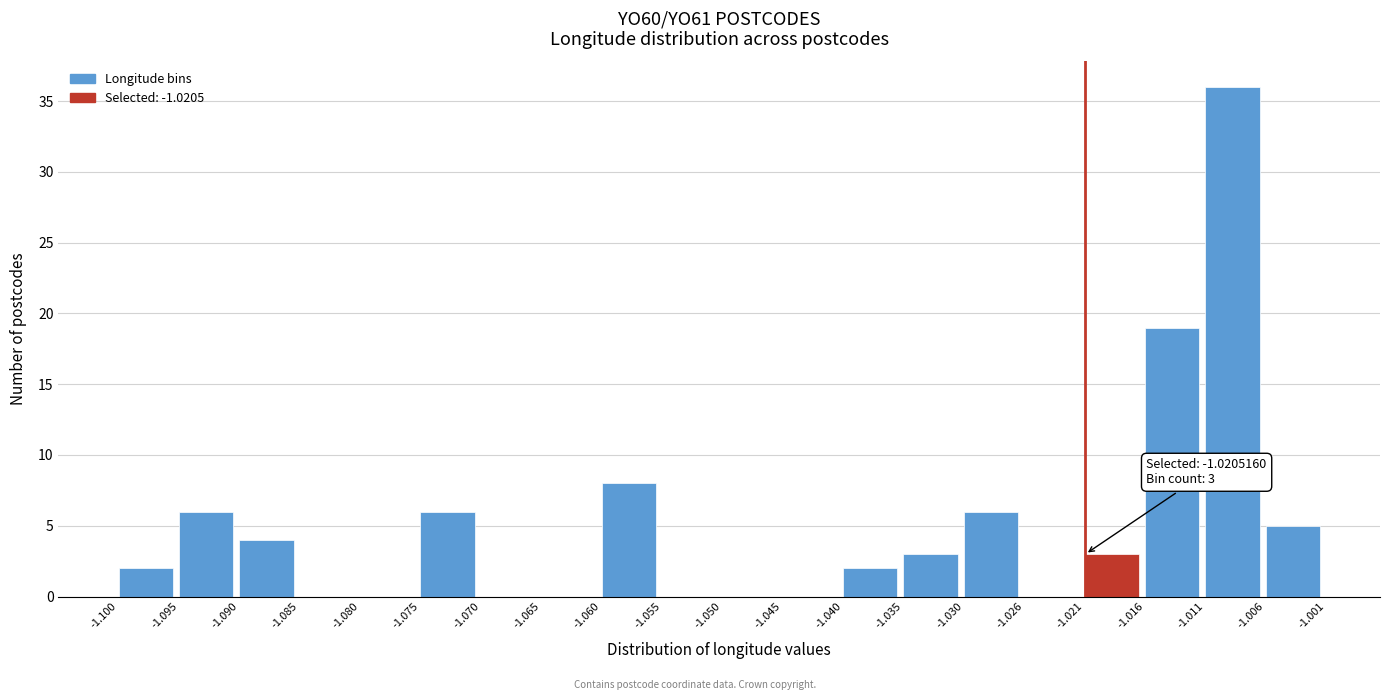

Over which range of the x-axis is the bar tallest?

-1.011 to -1.006